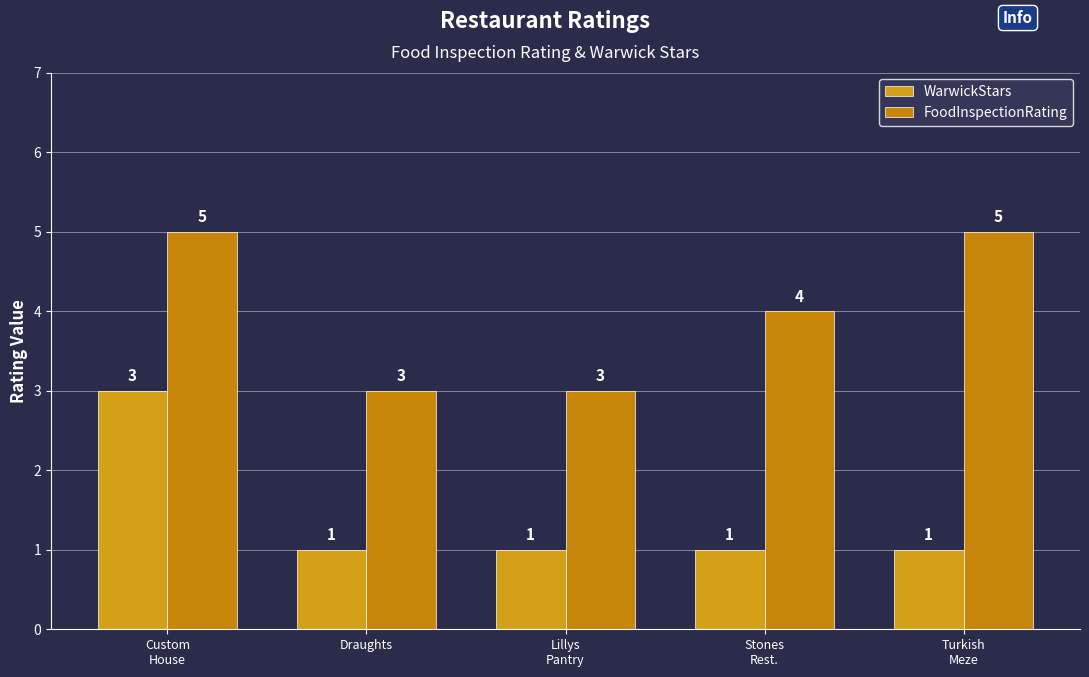

Count the WarwickStars values in the range 1 to 2.

4